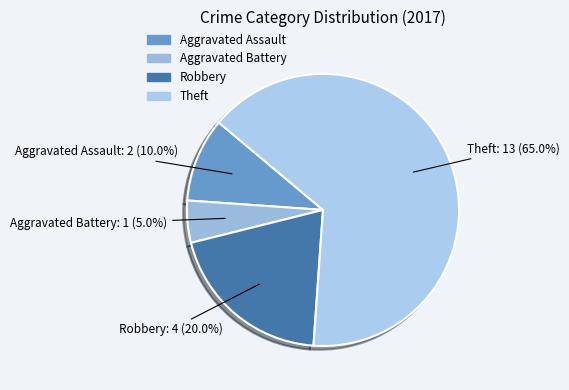

What is the majority slice?

Theft